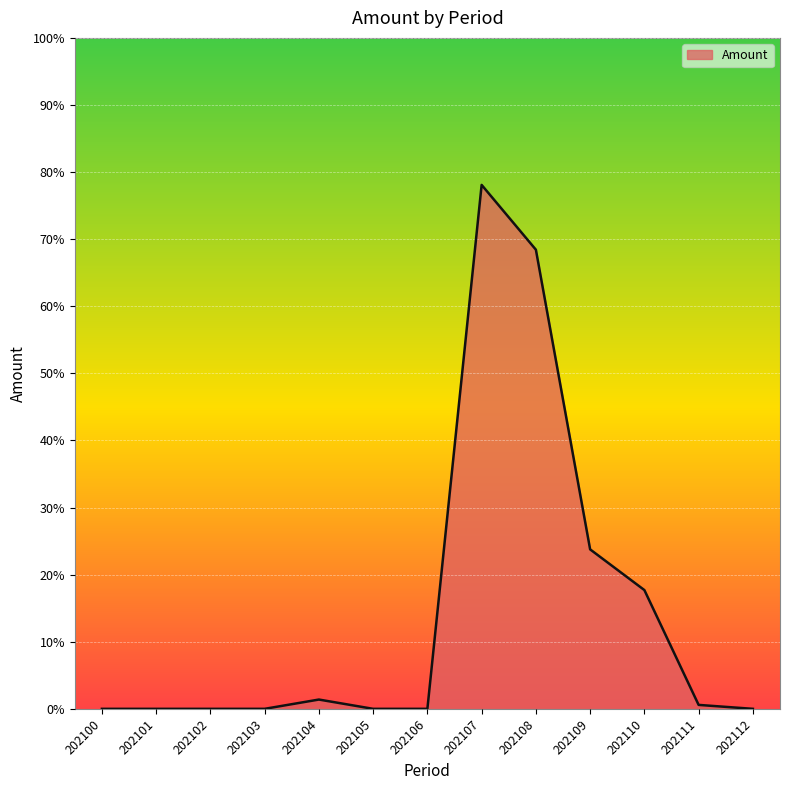

What is the change in value from 202103 to 202109?

+23.8